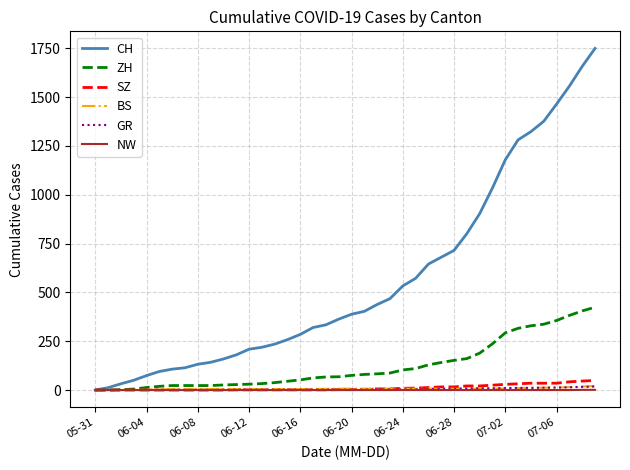

What is the greatest value displayed?

1749